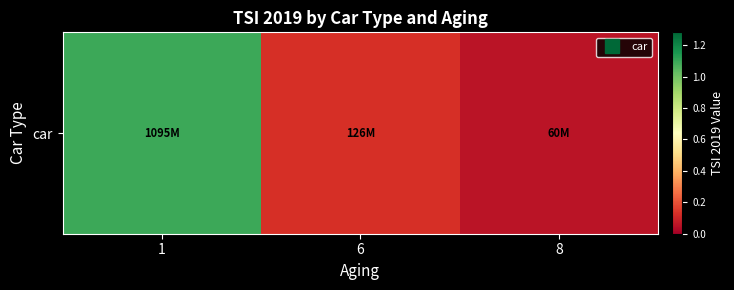

Rank the categories by value from lowest to highest.

8, 6, 1